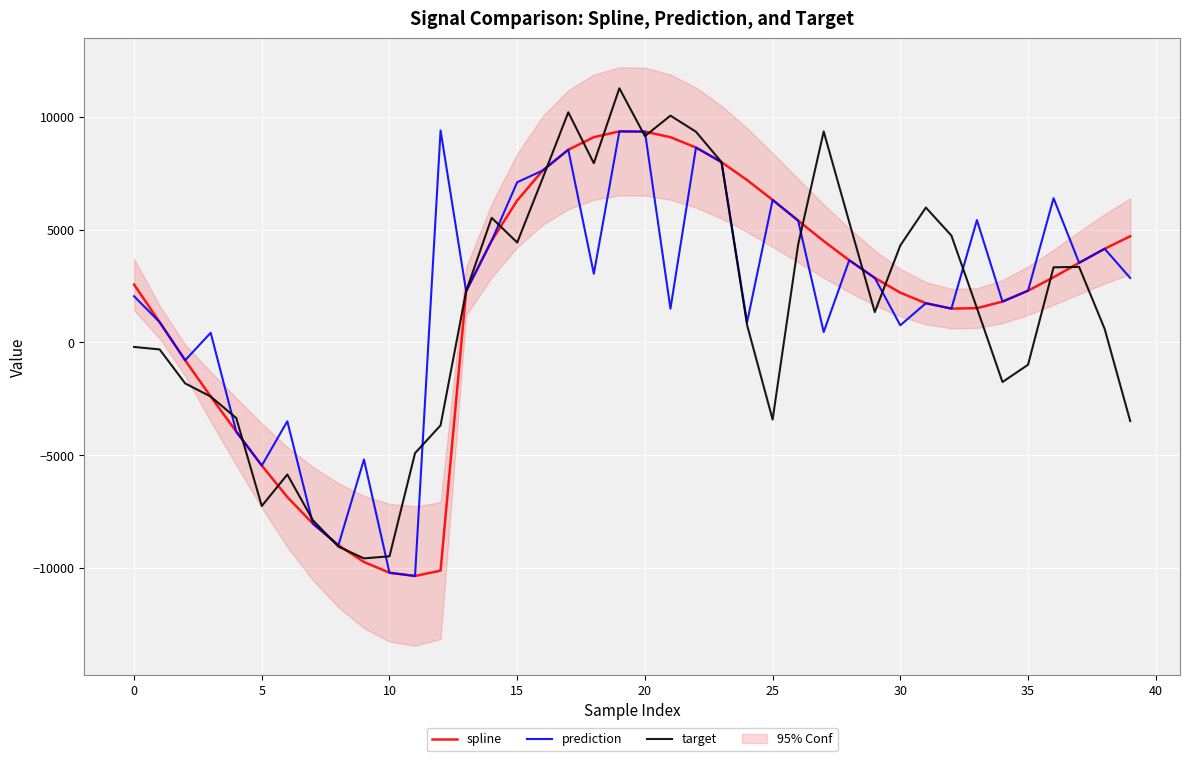

At which label does prediction first exceed 2294?

12